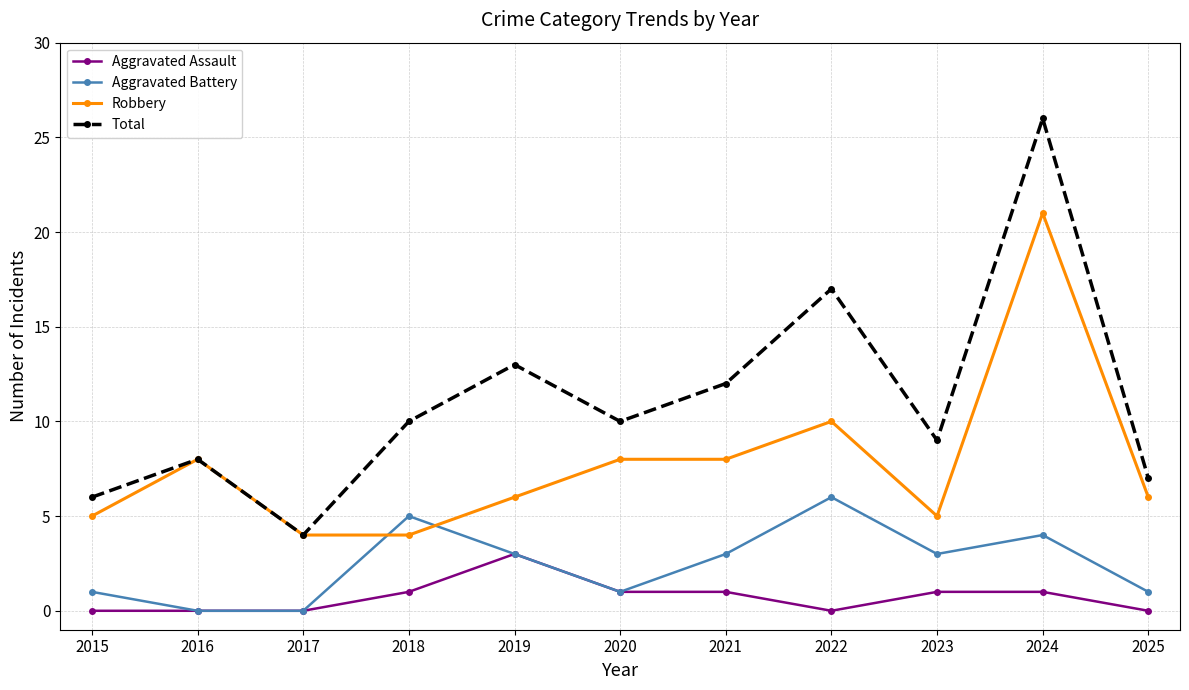

The Aggravated Assault series shows -2 at 2022. True or false?

False